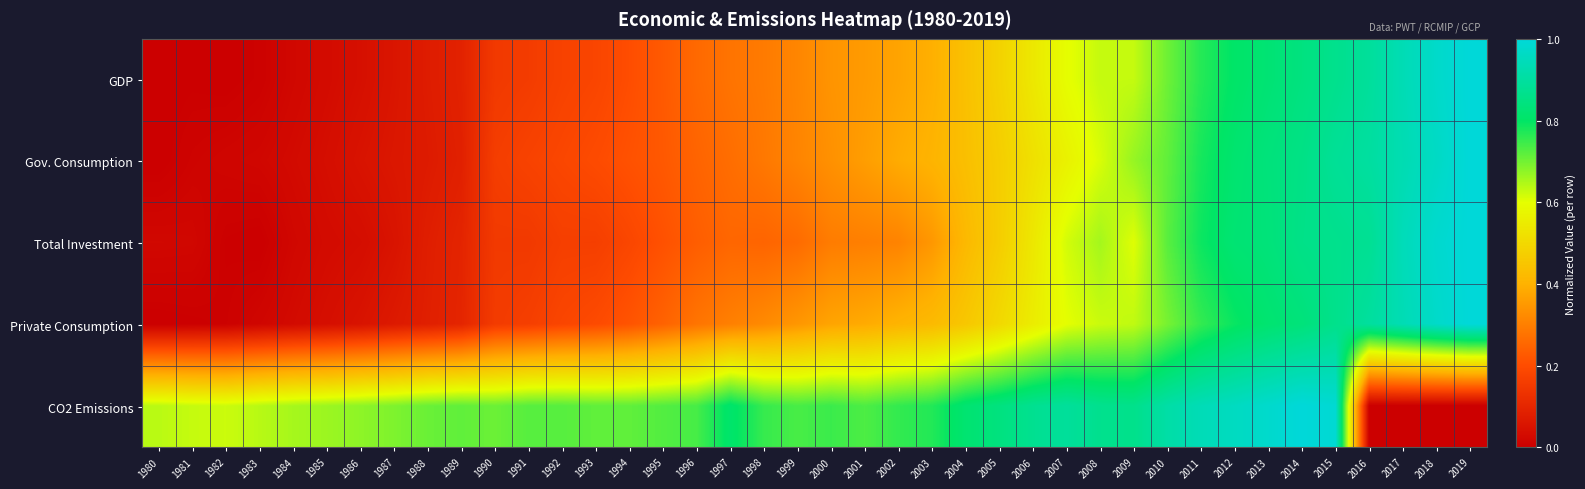

What is the difference between the highest and lowest values at 1986?

0.6